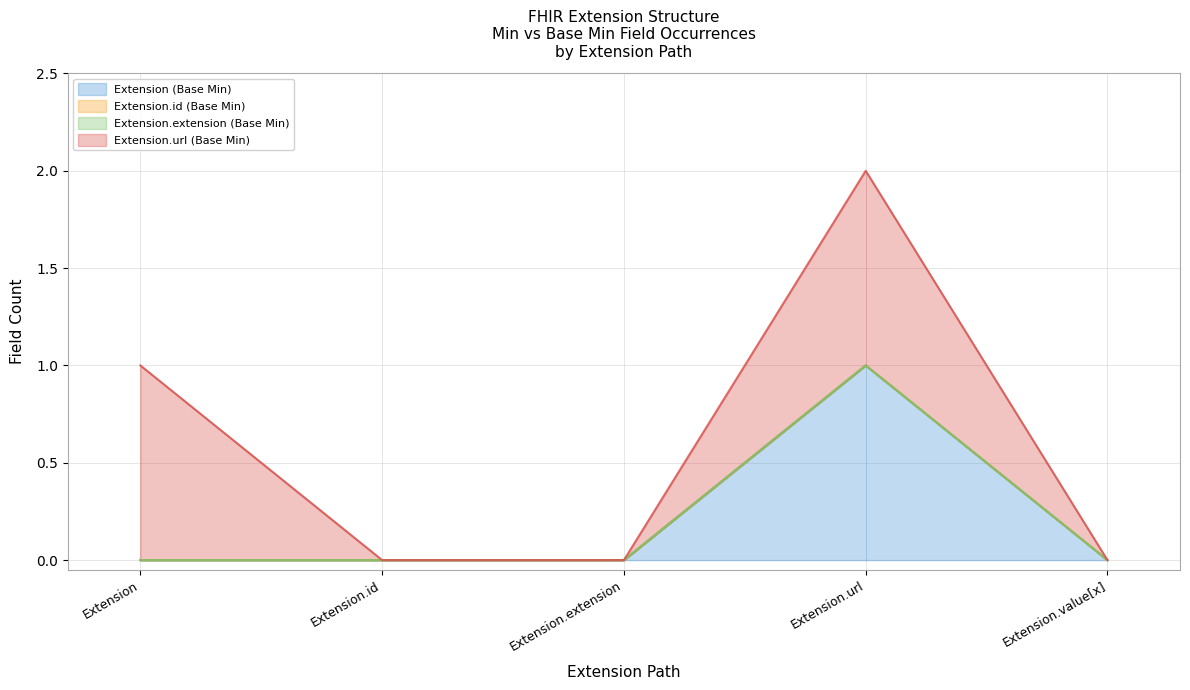

True or false: Extension.id (Base Min) and Extension (Base Min) cross at least once.

False